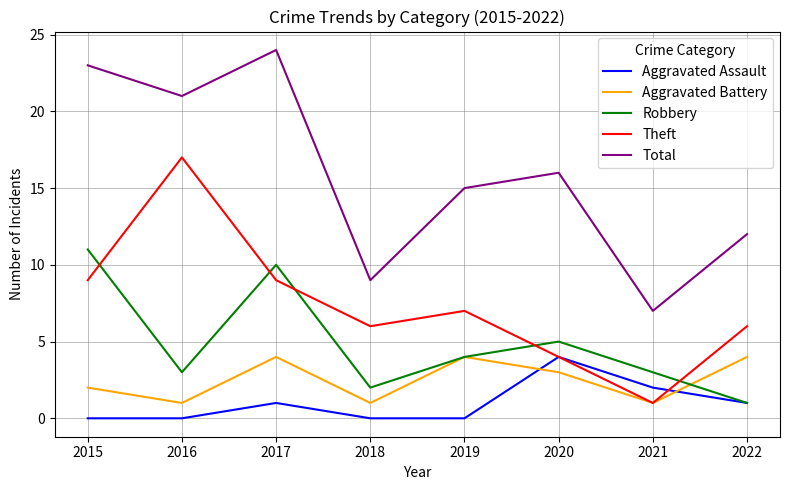

At which label does Robbery reach its minimum?

2022